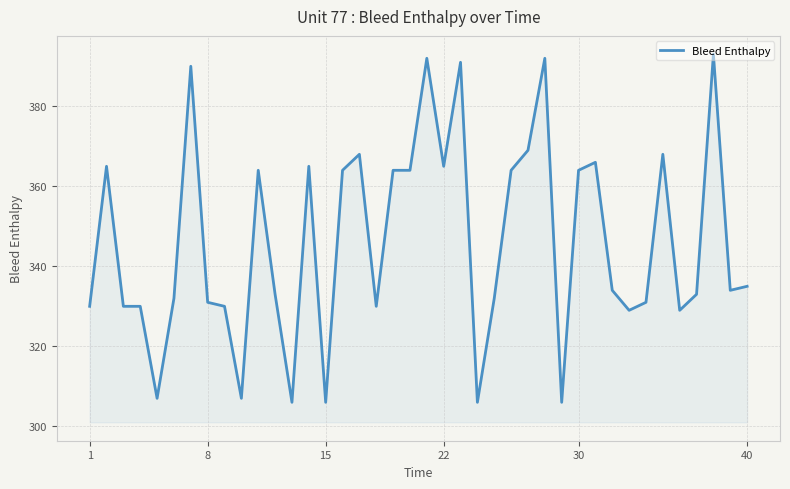

What is the greatest value displayed?

393